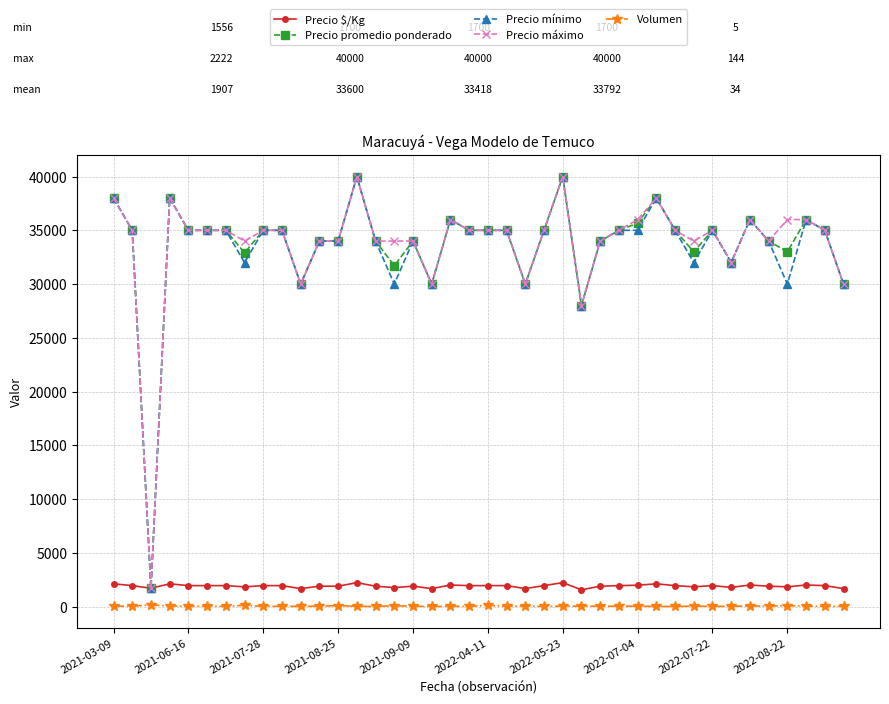

At how many categories does at least one series exceed 2801?

39